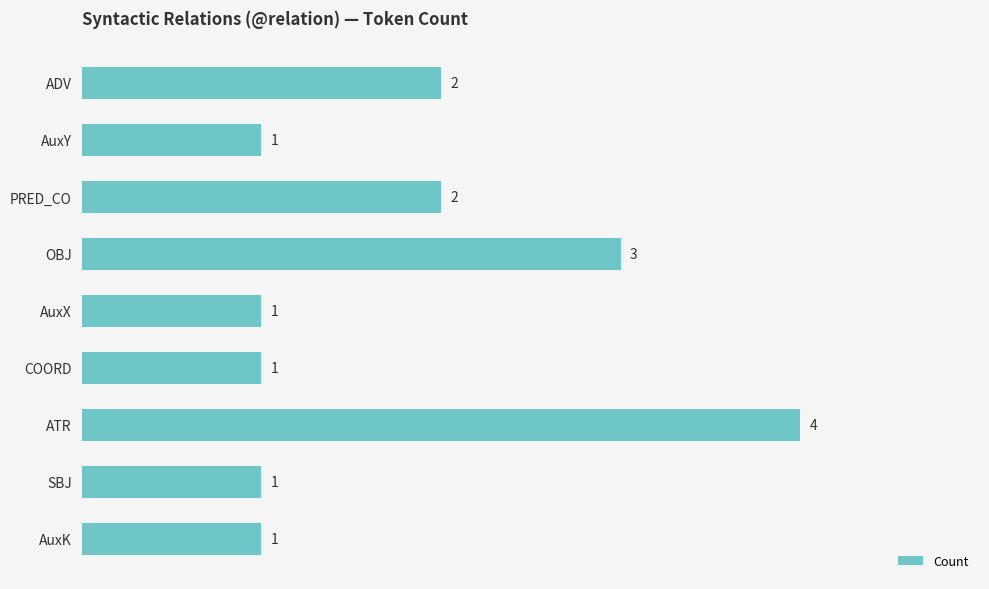

Reading top to bottom, transcribe all the data shown in this chart.

2	1	2	3	1	1	4	1	1